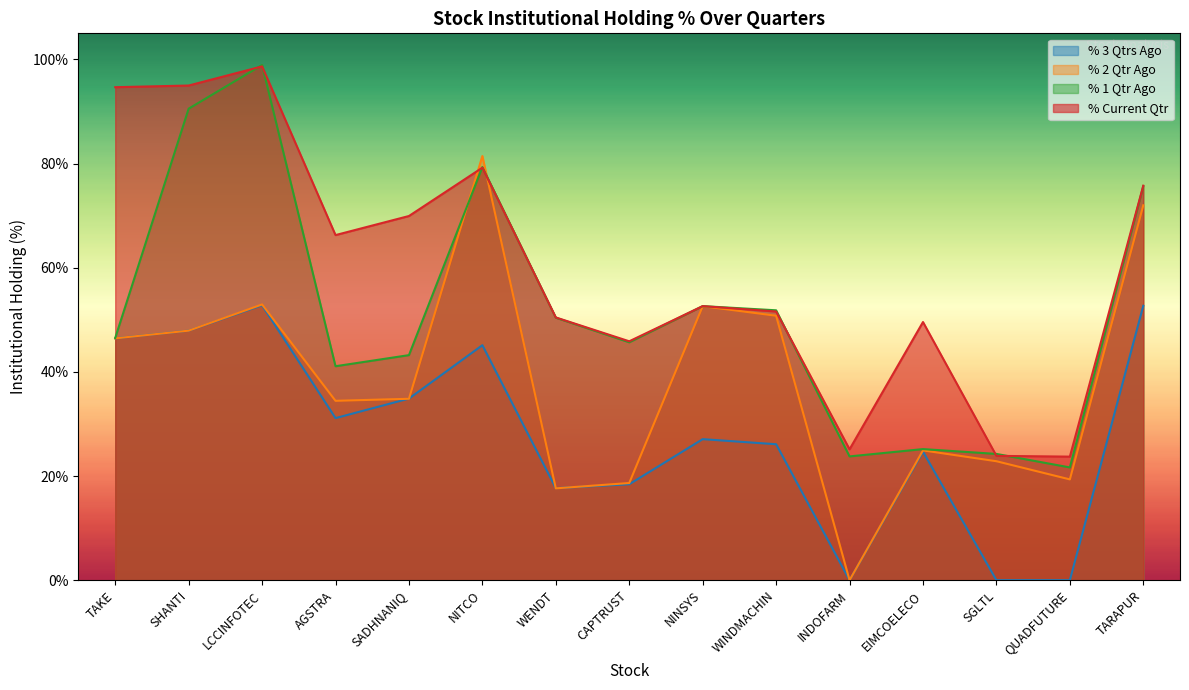

What position from the left is QUADFUTURE?

14